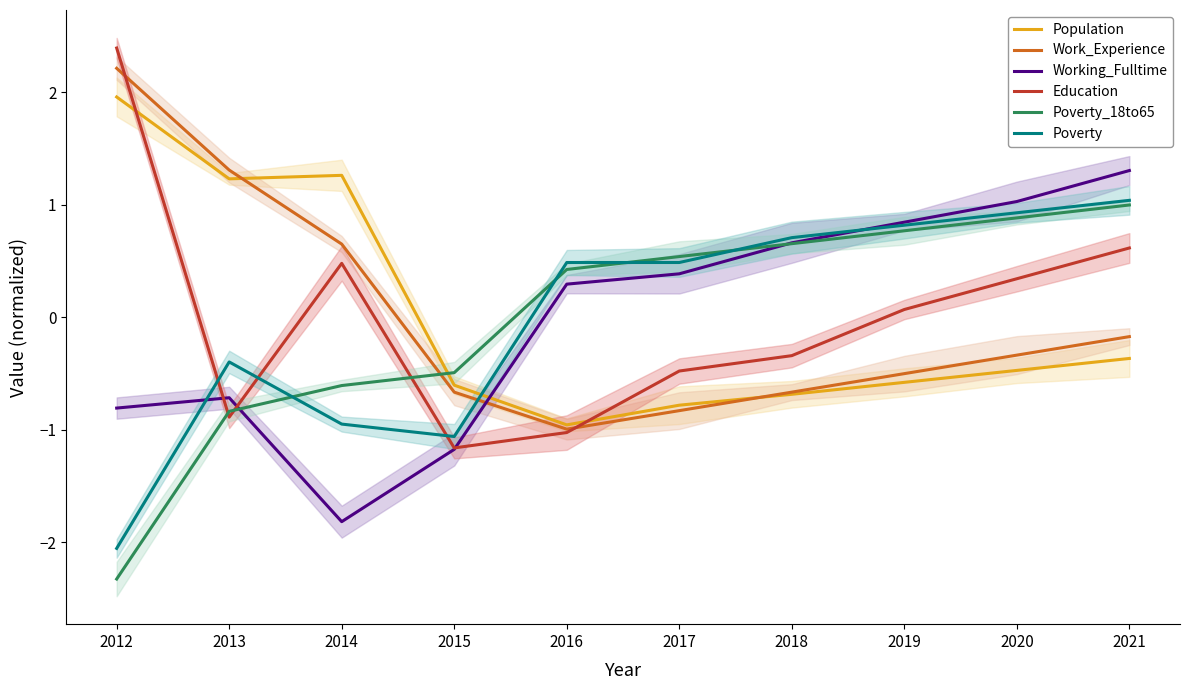

What is the greatest value displayed?

2.4